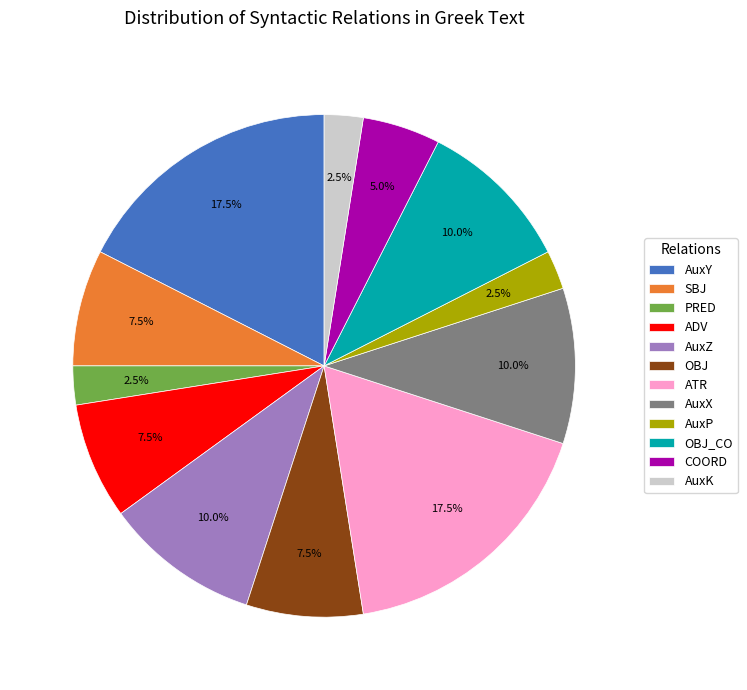

Is the sum of PRED and OBJ greater than half?

No